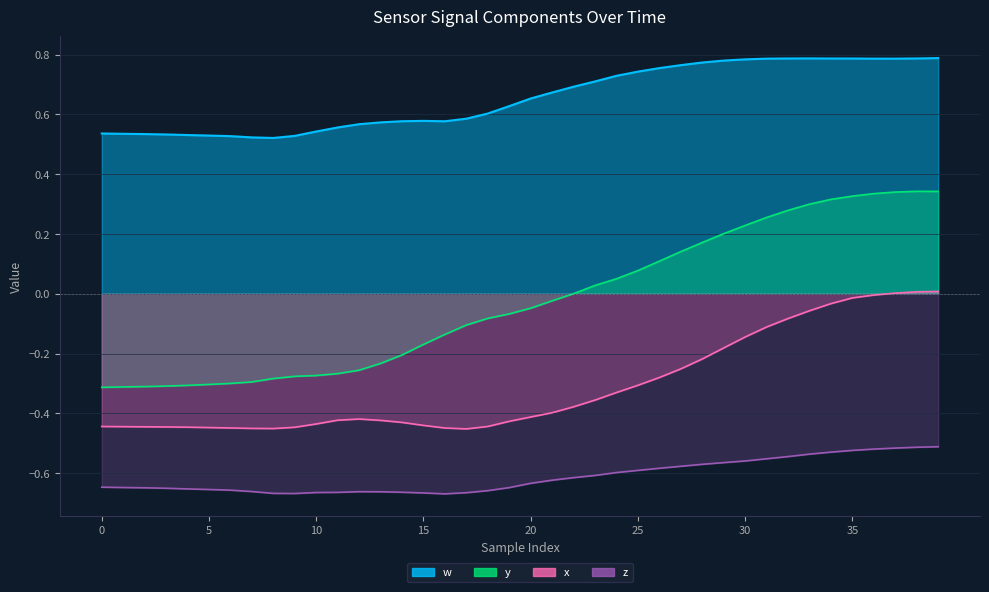

What is the approximate value of x at 10?

-0.4